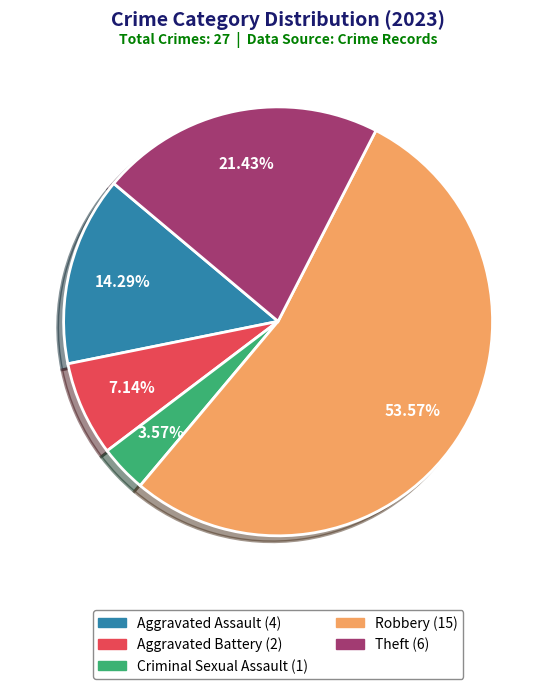

Which has a higher value, Criminal Sexual Assault or Theft?

Theft